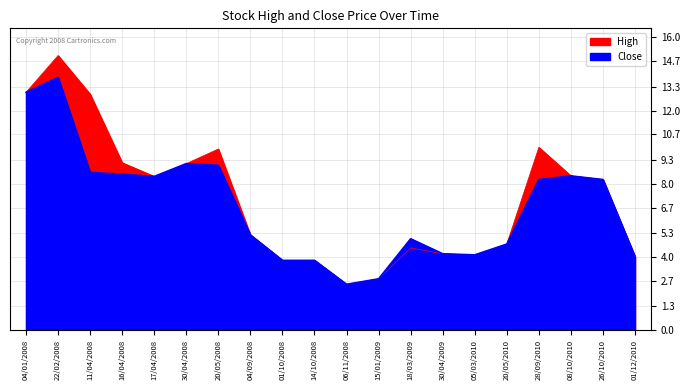

How many interior local valleys does the Close series have?

3